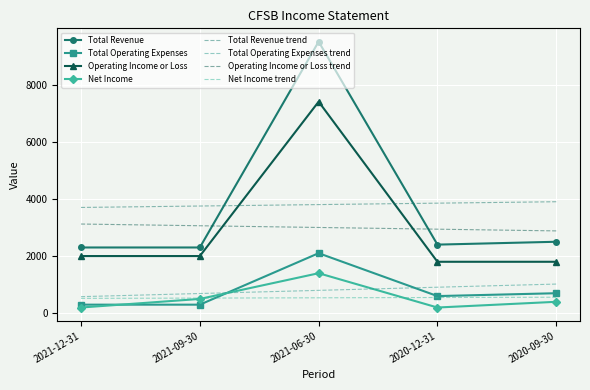

Which category has the highest value across all series?

2021-06-30